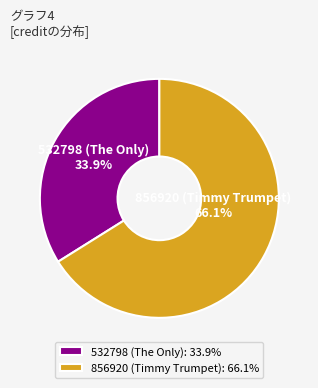

What percentage do 856920 (Timmy Trumpet) and 532798 (The Only) together represent?

100.0%